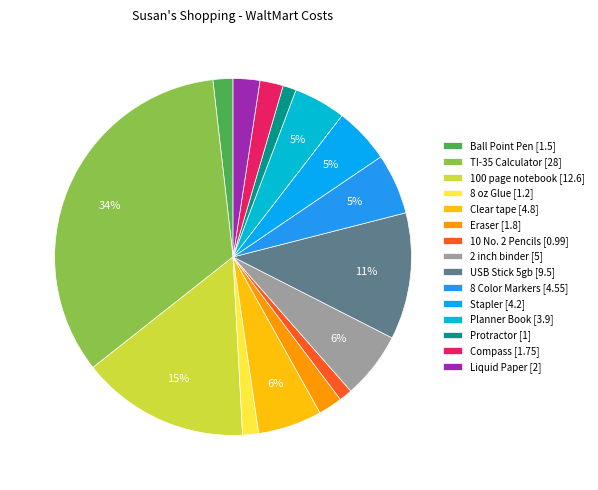

Approximately how many times larger is the value at USB Stick 5gb compared to Stapler?

2.3